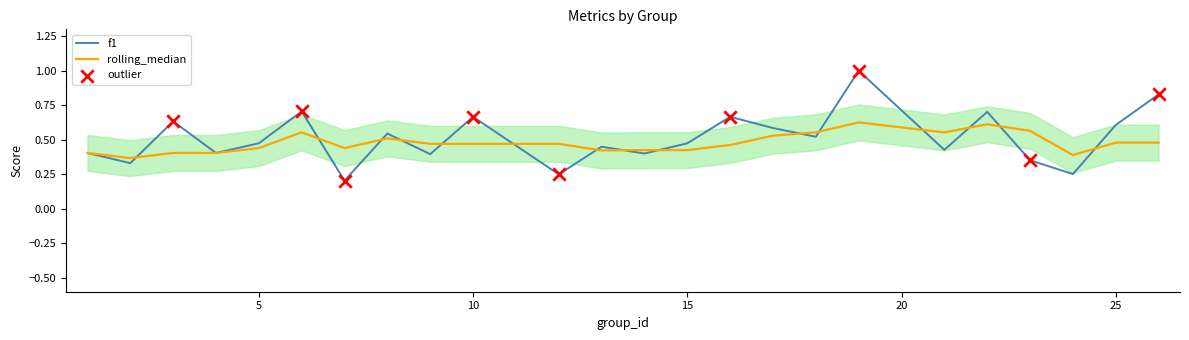

What is the total value across all series at 21?

1.0